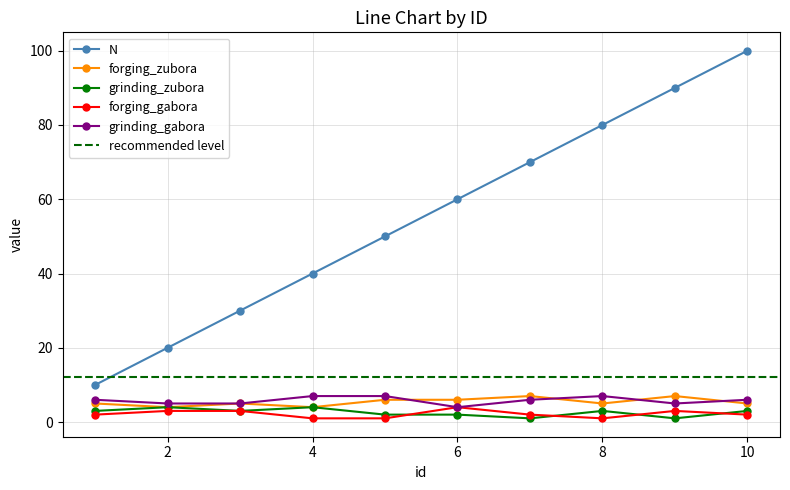

The grinding_gabora series shows 7 at 8. True or false?

True